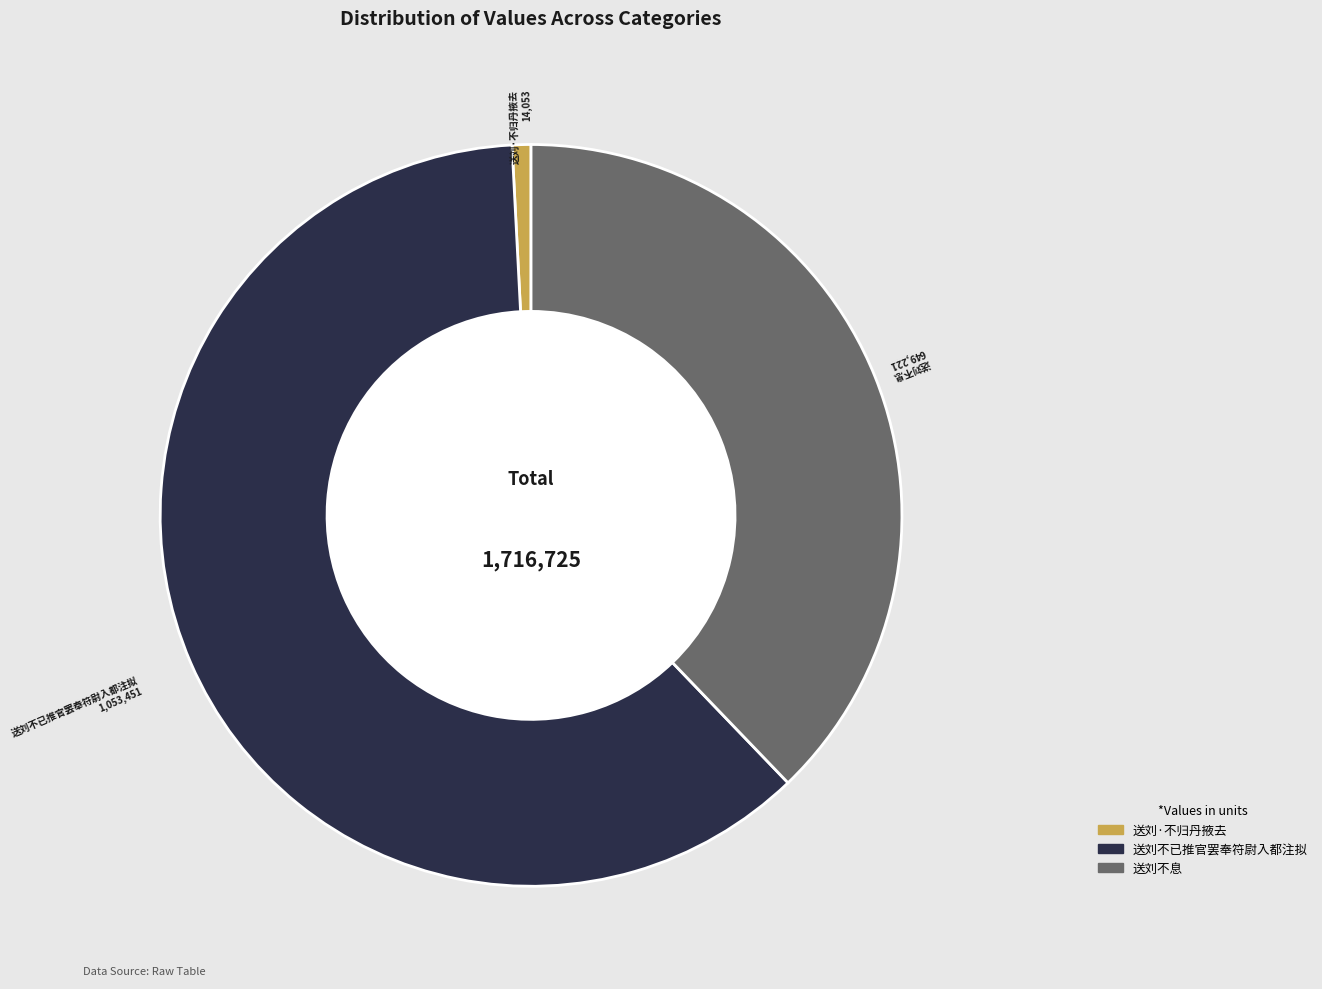

True or false: 送刘不已推官罢奉符尉入都注拟 accounts for 55% of the total.

False